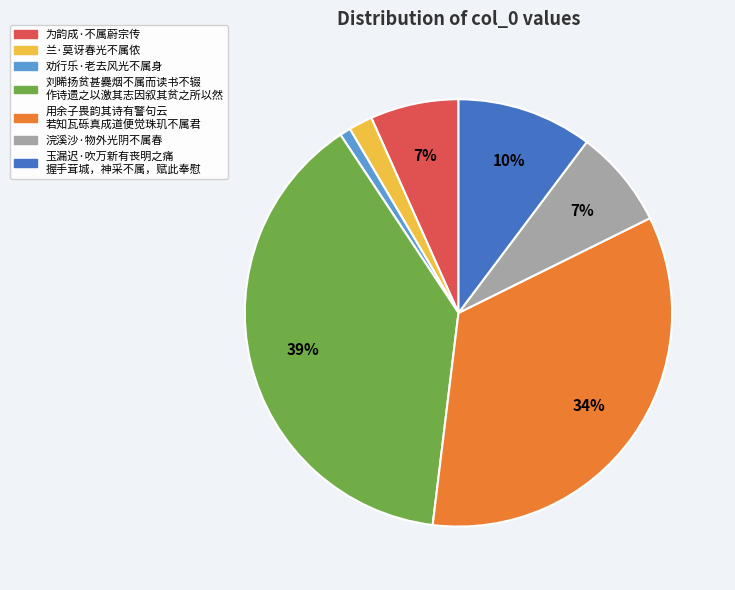

Is 兰·莫讶春光不属侬 the majority of the pie?

No